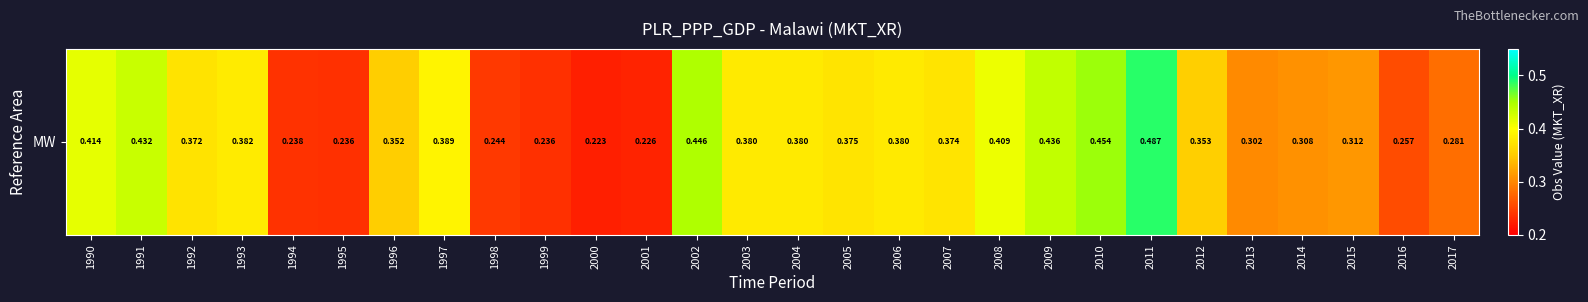

The value at 1990 is 0.4. True or false?

True